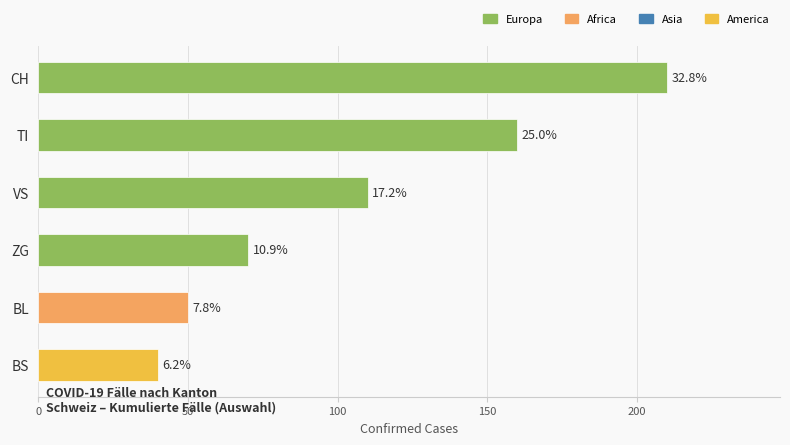

How many bars are there in total?

6